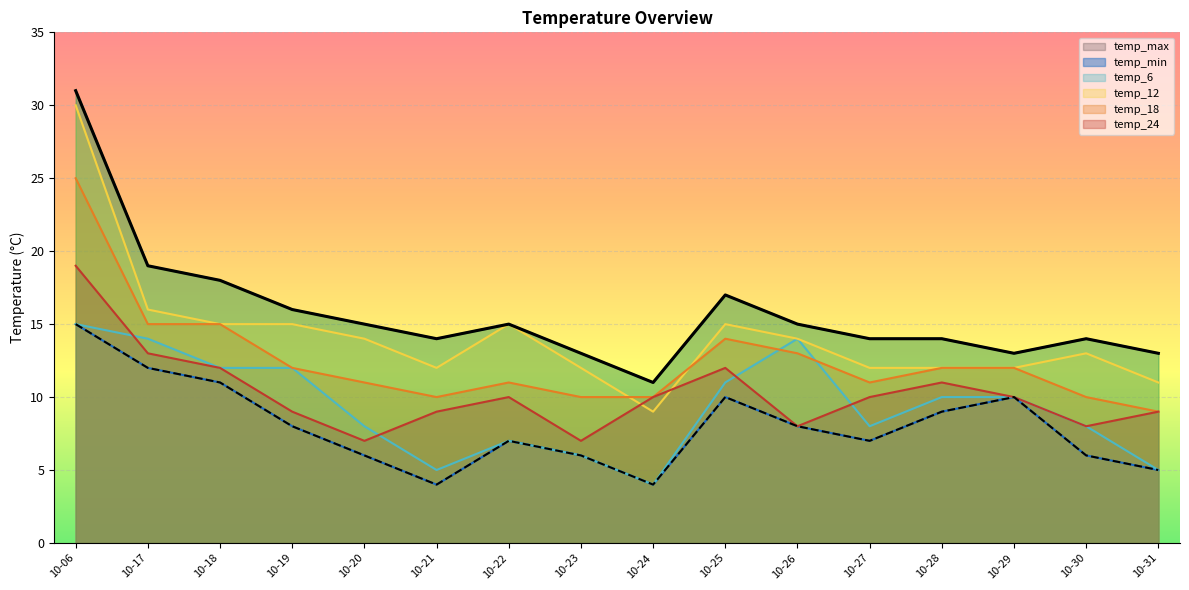

Which series ends up on top after the final intersection of temp_24 and temp_12?

temp_12